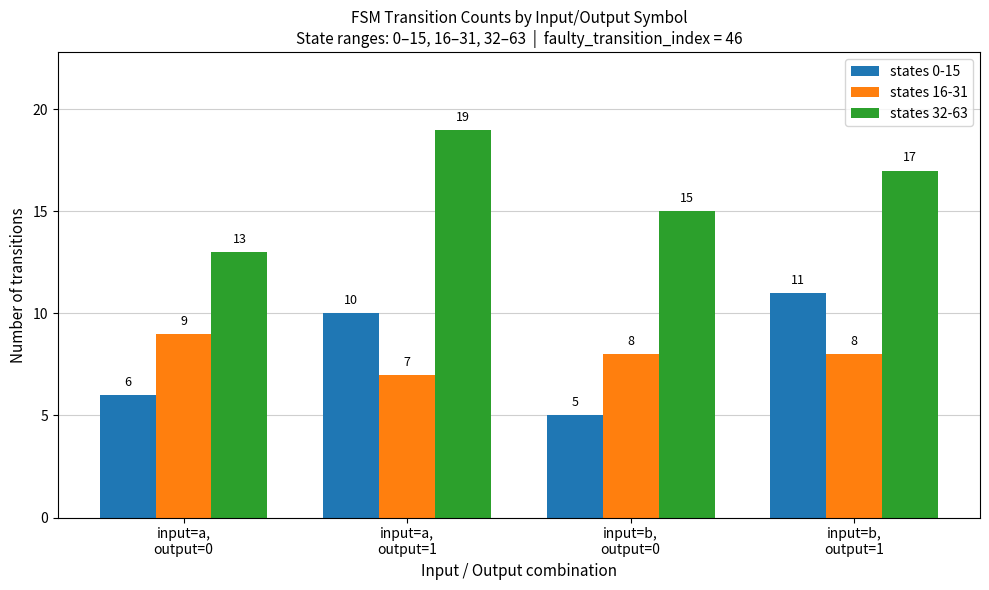

Reading left to right, transcribe all the data shown in this chart.

states 0-15: input=a,
output=0=6	input=a,
output=1=10	input=b,
output=0=5	input=b,
output=1=11
states 16-31: input=a,
output=0=9	input=a,
output=1=7	input=b,
output=0=8	input=b,
output=1=8
states 32-63: input=a,
output=0=13	input=a,
output=1=19	input=b,
output=0=15	input=b,
output=1=17